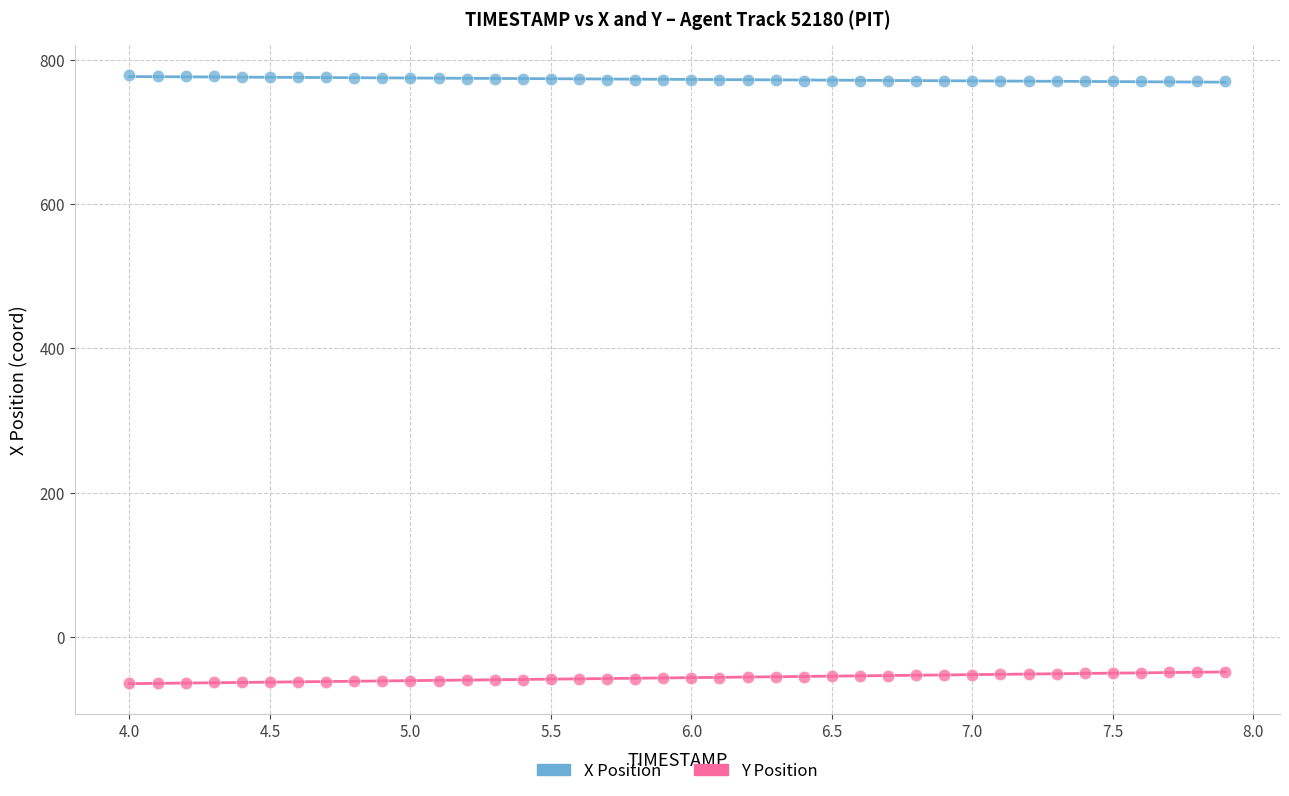

Across all data points, what is the range of X values (max minus min)?

3.9